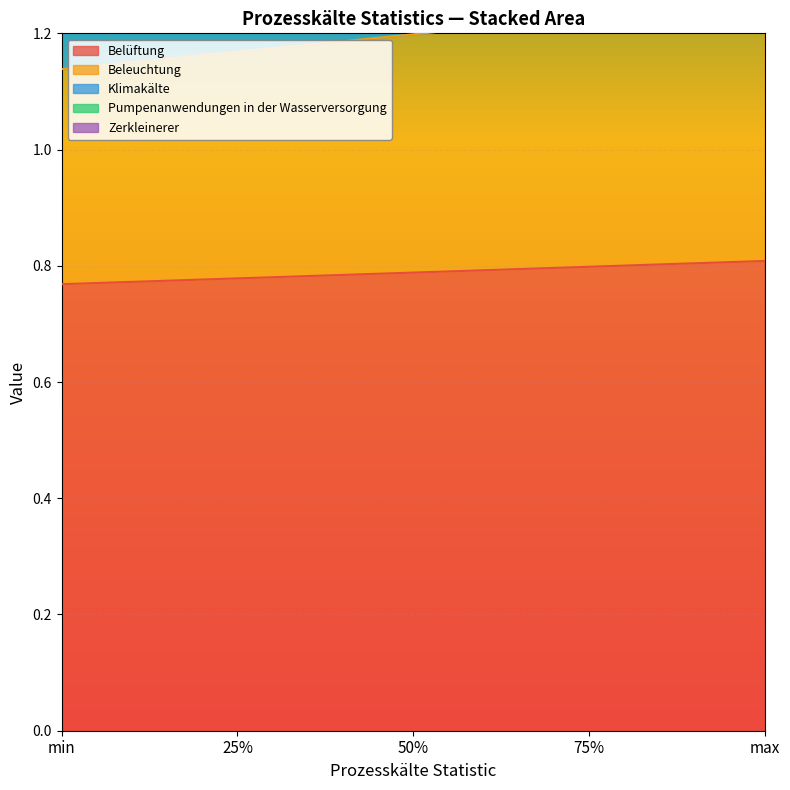

Is it true that Belüftung equals 0.8 at max?

True